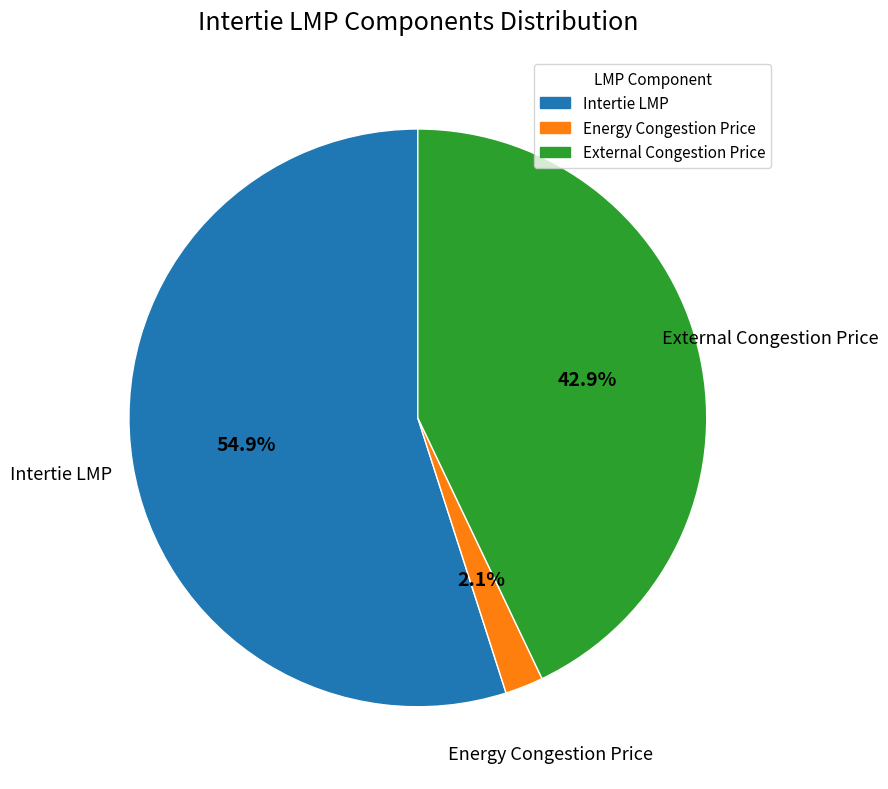

Is there any slice that represents more than half of the pie?

Yes